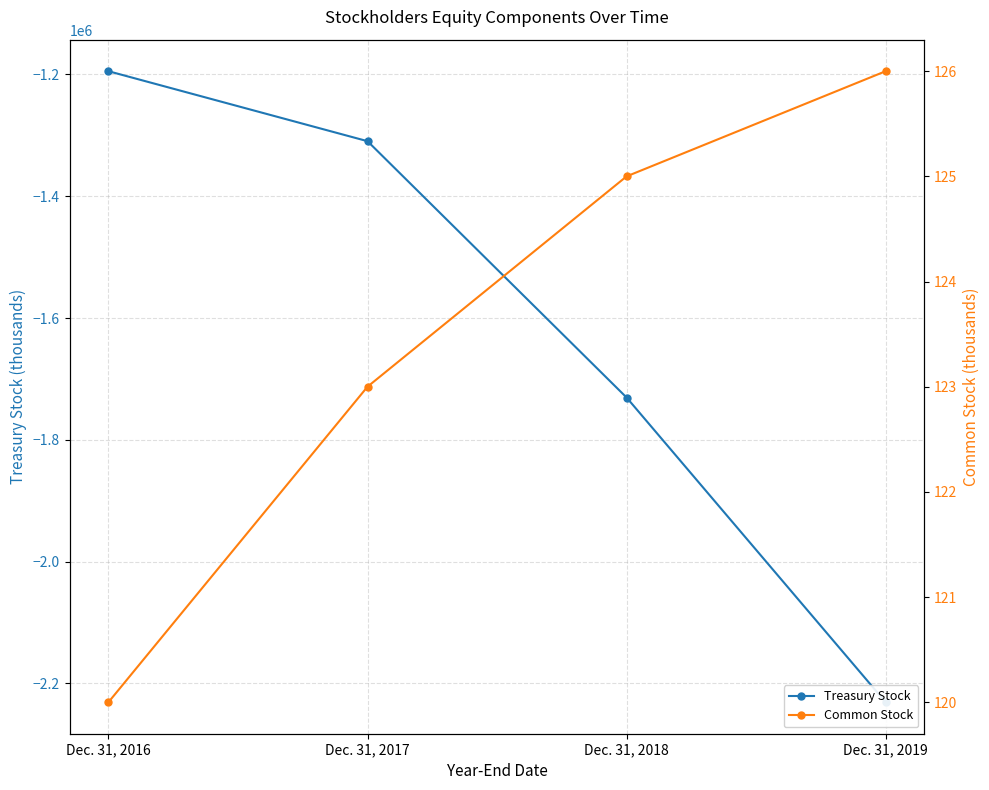

Which category has the lowest value across all series?

Dec. 31, 2019